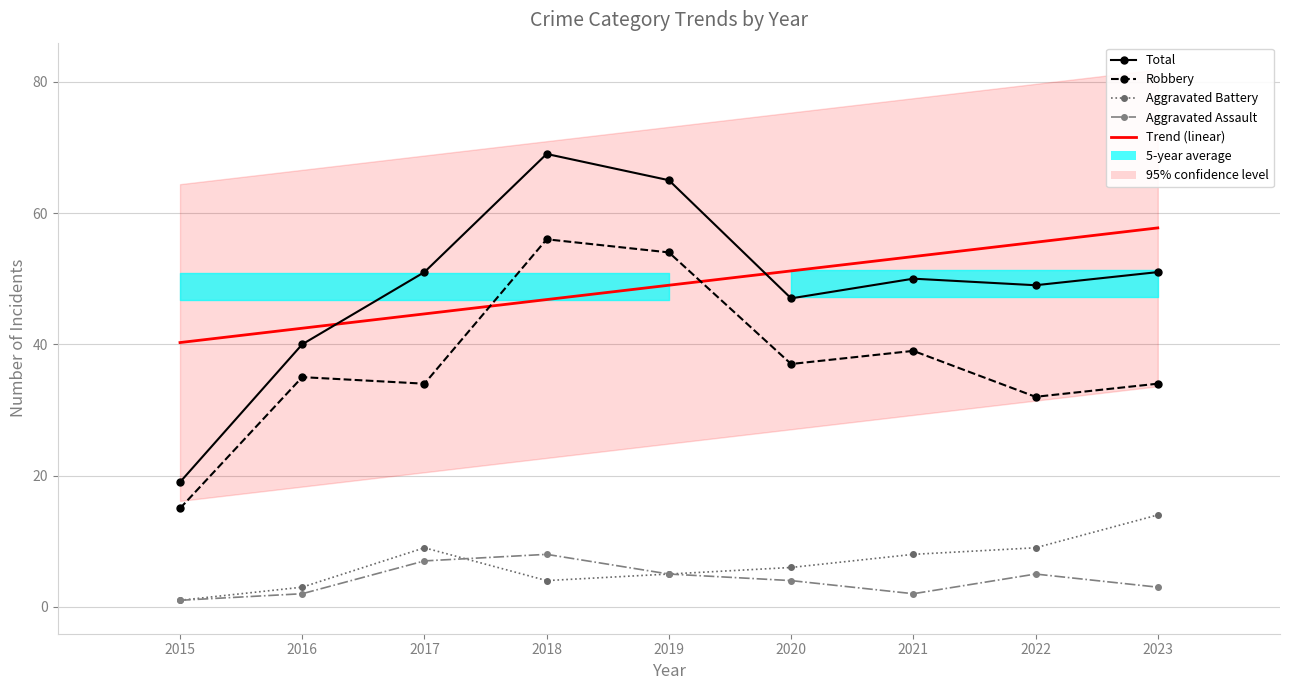

How many data points in Total are less than 50?

4